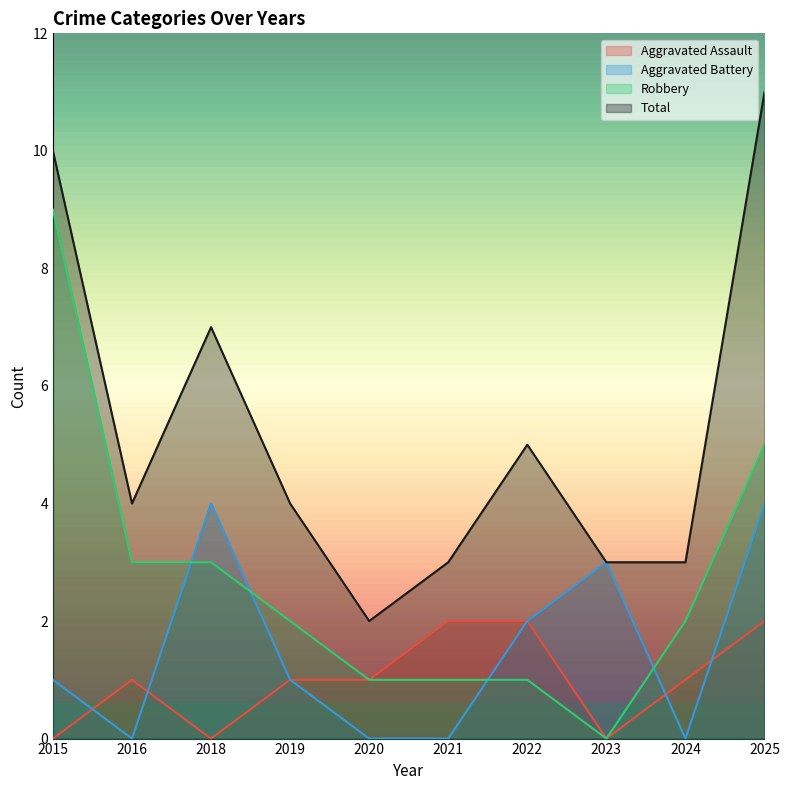

How many data points in Aggravated Assault are above 1?

3